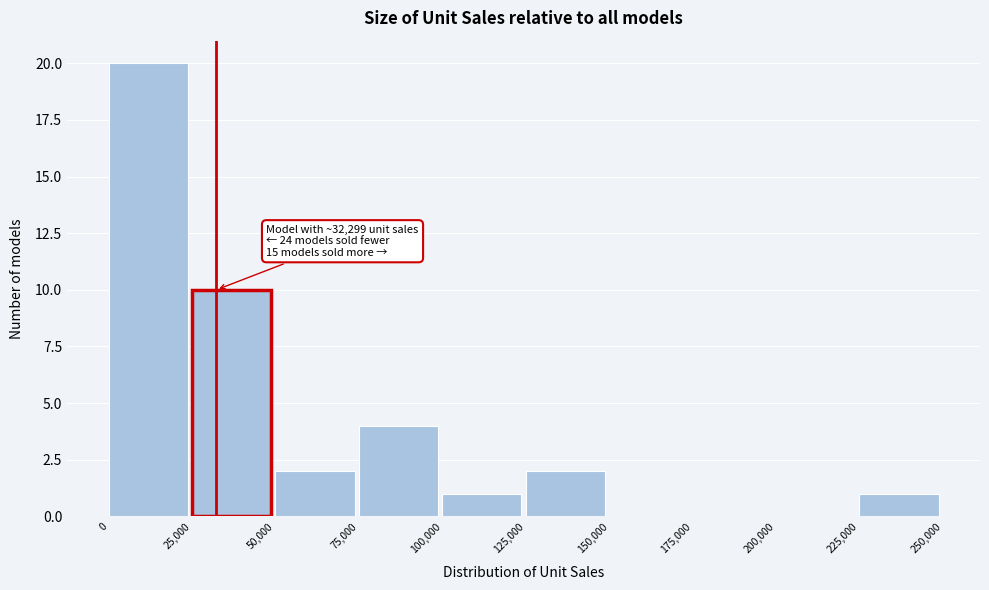

Over which range of the x-axis is the bar tallest?

0 to 25,000